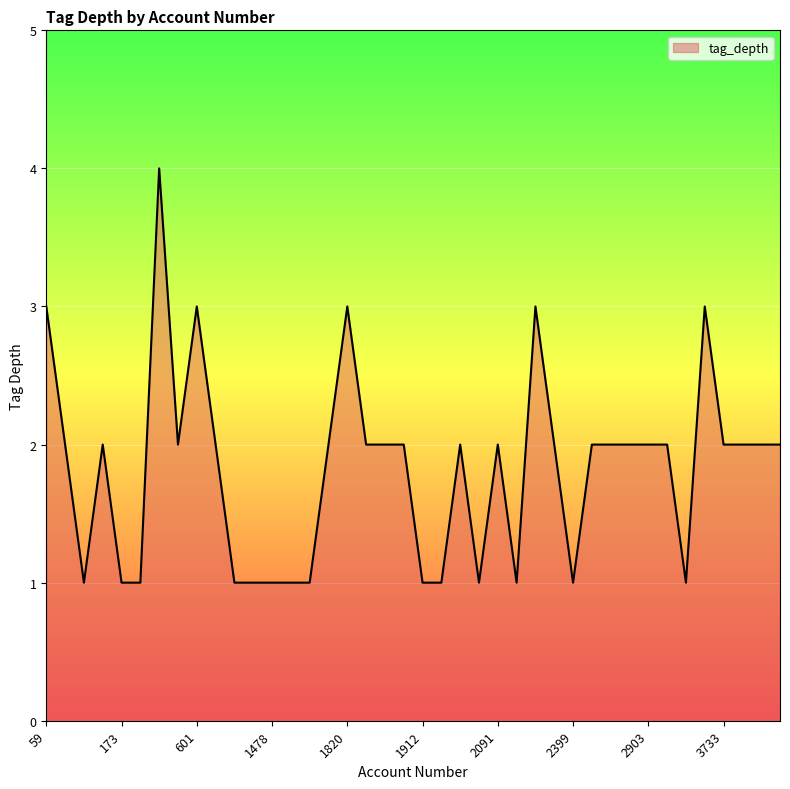

What is the maximum value shown in the chart?

4